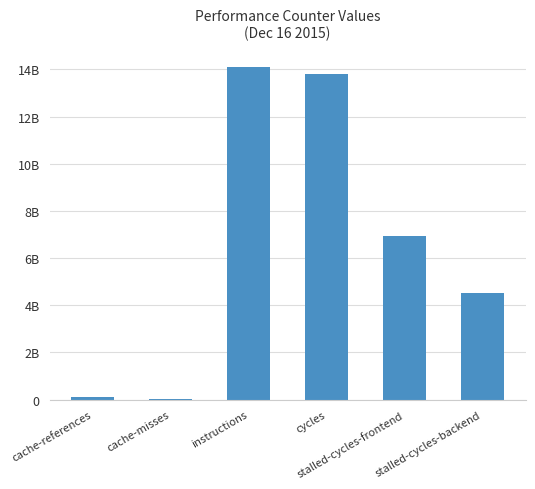

Are the bars horizontal?

No